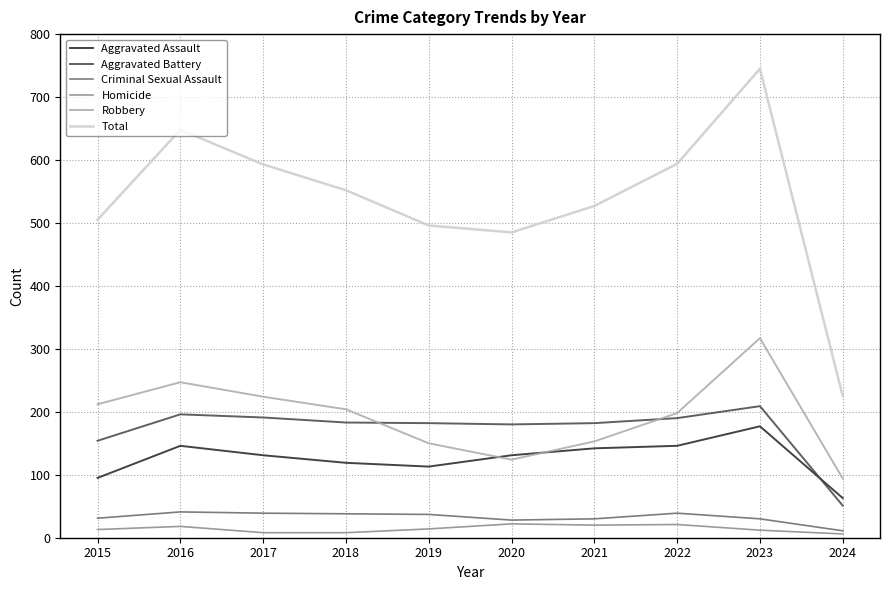

What is the highest value of the Robbery series?

317